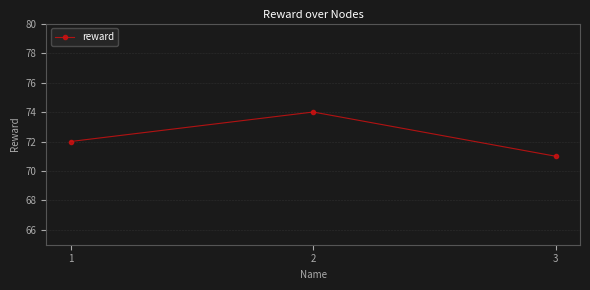

What is the ratio of the value at 2 to the value at 1?

1.0